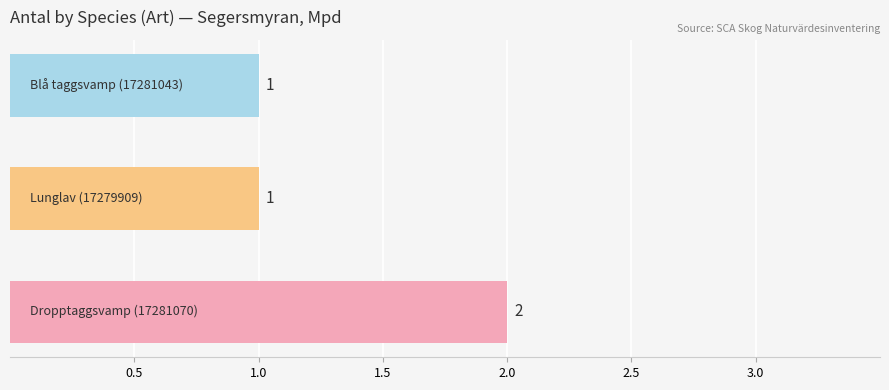

How many distinct data groups are displayed?

1